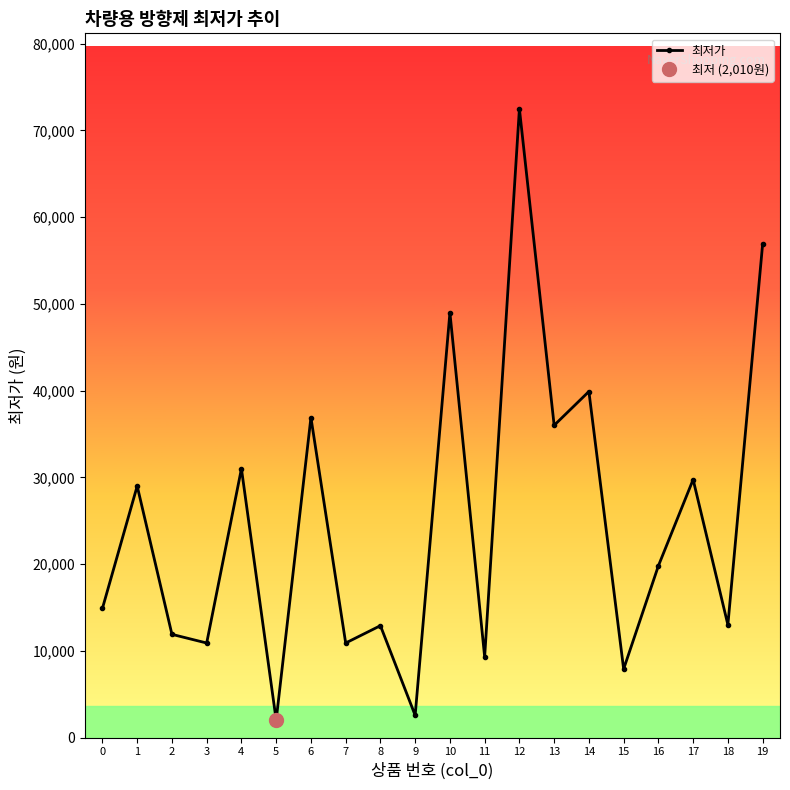

Which category has the highest value across all series?

12